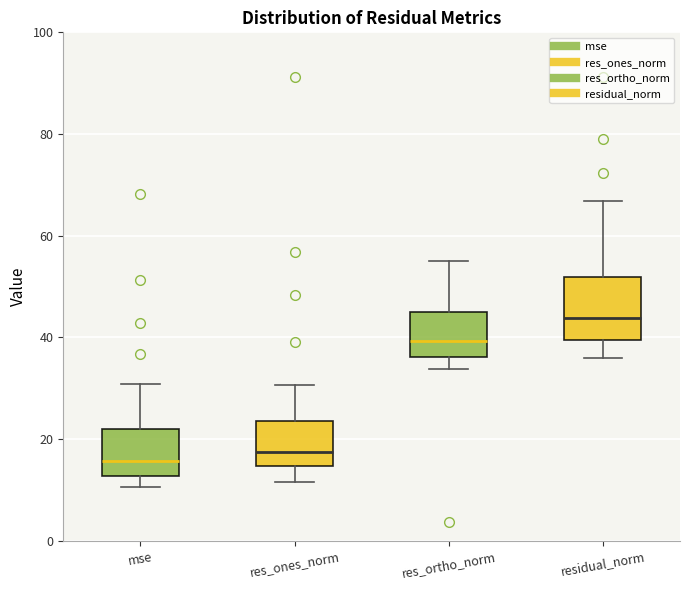

Reading left to right, transcribe this box plot: for each box, give where its median line is, the range the box spans, and where its two whiskers end, as read against the y-axis. The values are not printed on the chart, so give them approximately, as read against the axis.

mse: median 16, box 12 to 22, whiskers 10 to 30
res_ones_norm: median 18, box 14 to 24, whiskers 12 to 30
res_ortho_norm: median 40, box 36 to 44, whiskers 34 to 56
residual_norm: median 44, box 40 to 52, whiskers 36 to 66